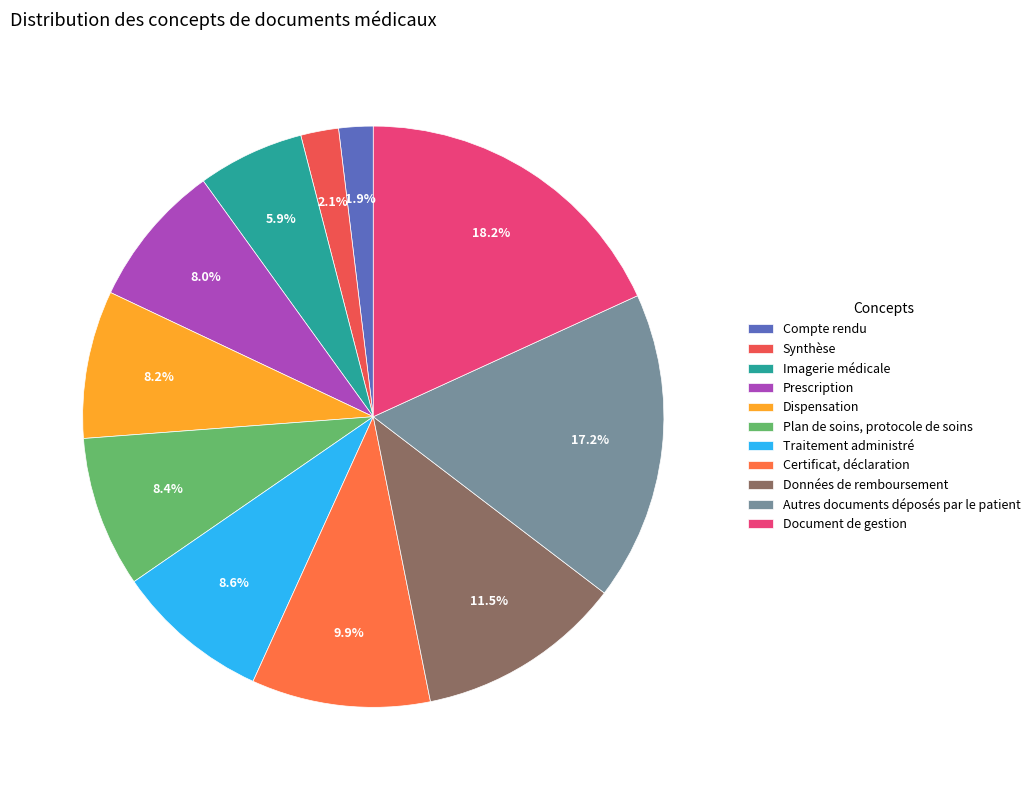

Count the number of slices in the pie.

11